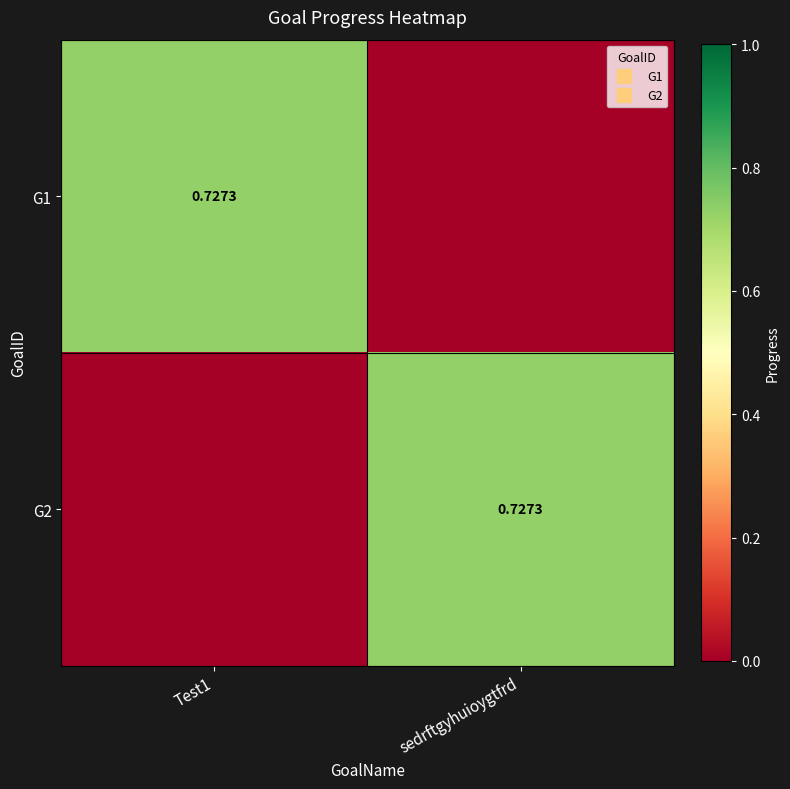

What is the total value across all series at sedrftgyhuioygtfrd?

0.7